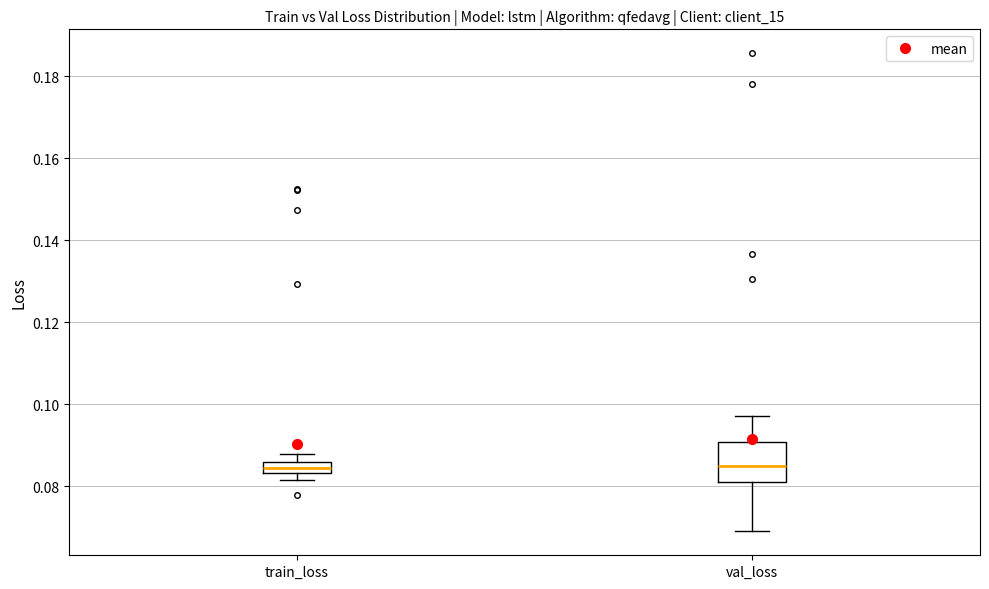

Which box is the tallest, from its lower edge to its upper edge?

val_loss